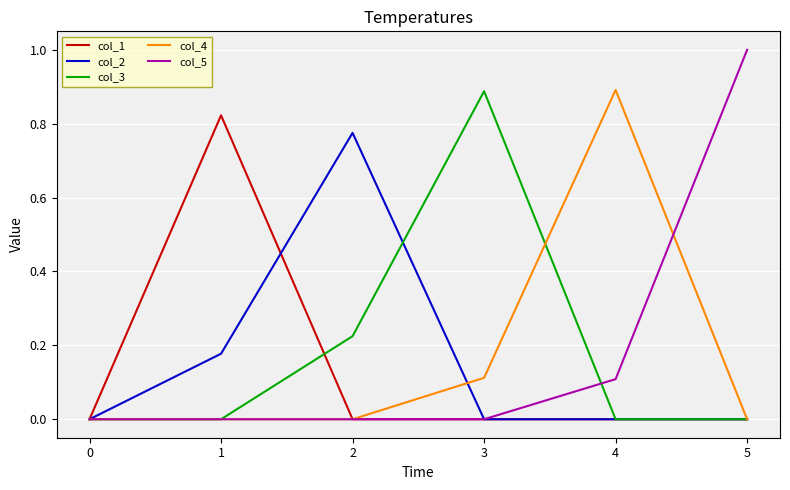

How many lines are shown in the chart?

5